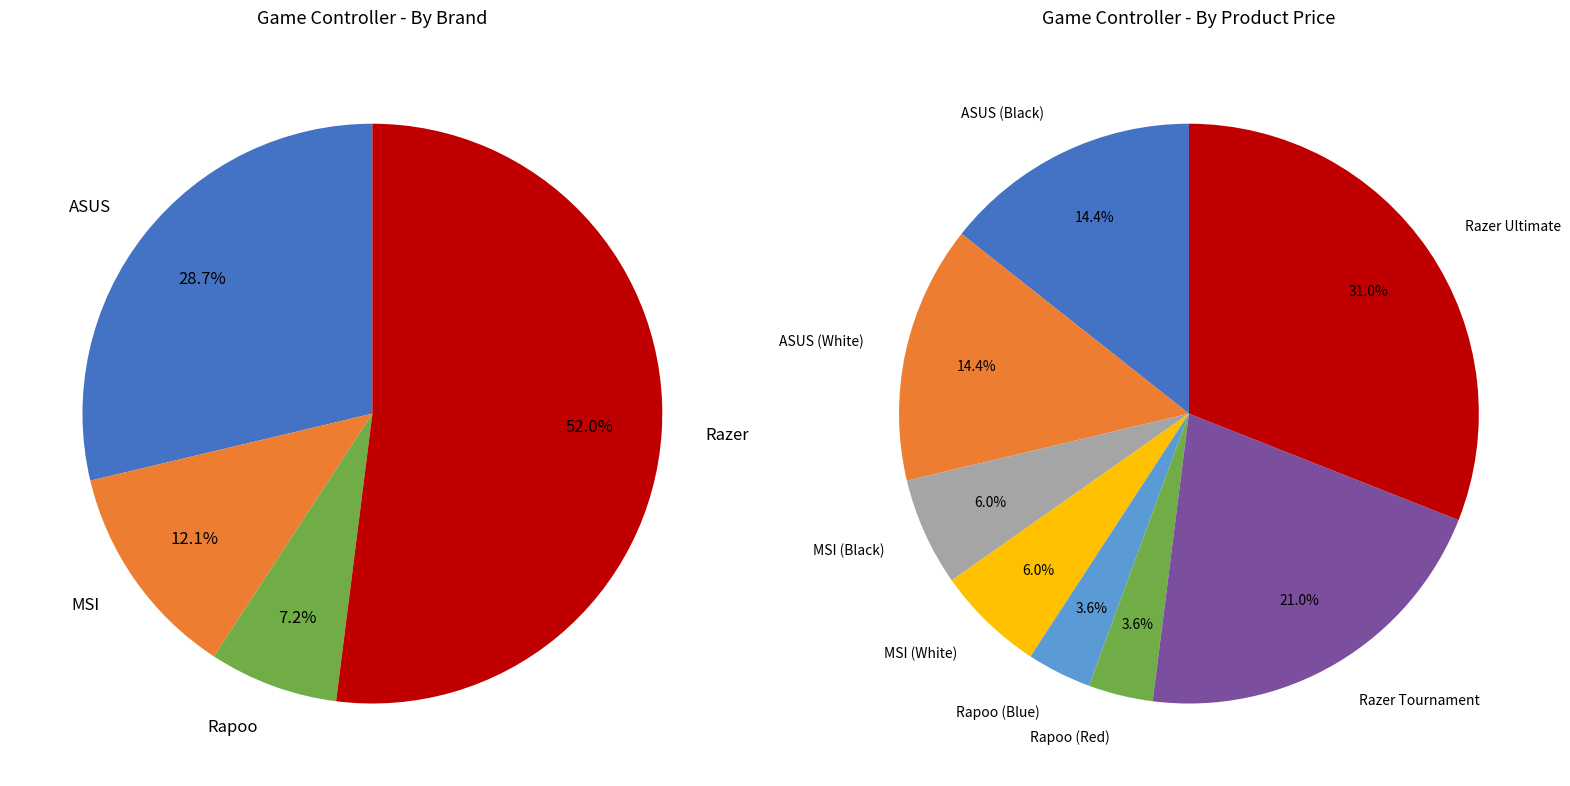

To the nearest percent, what is the difference between the largest and smallest slice percentages?

27%